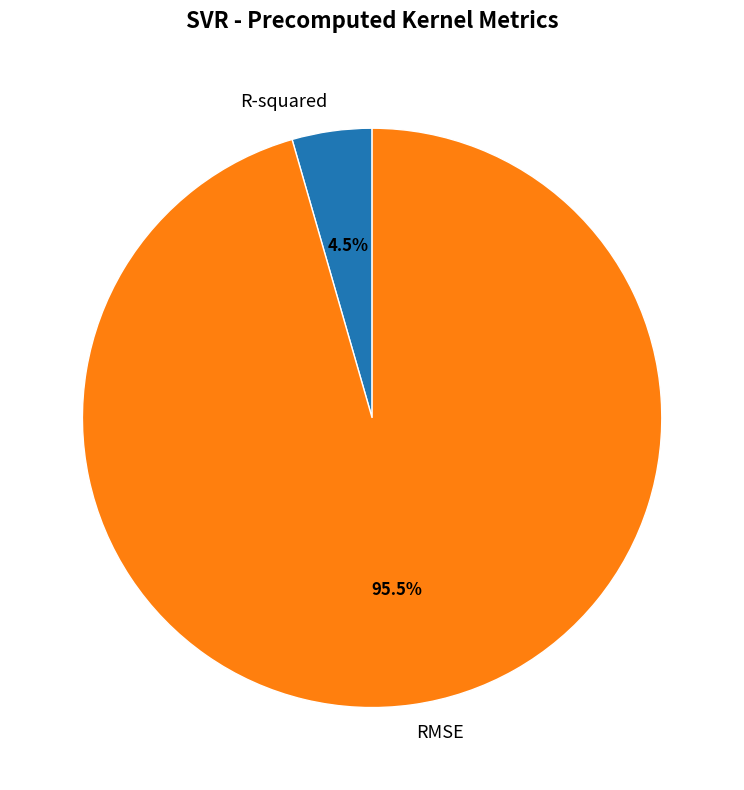

How many segments does this pie chart have?

2